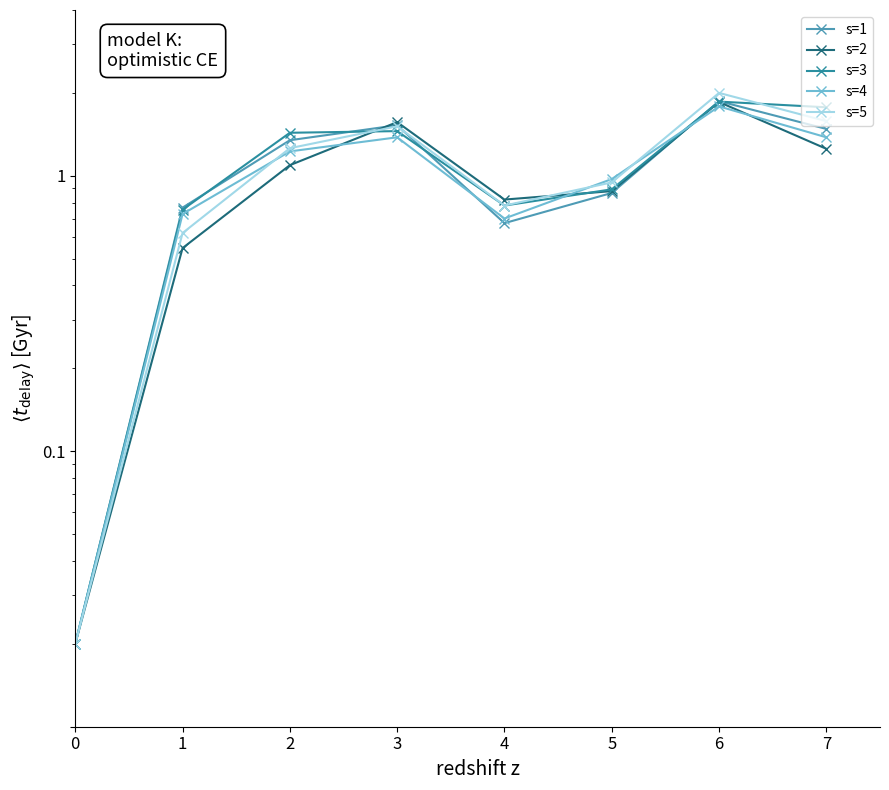

Which series has the largest total across all categories?

s=3